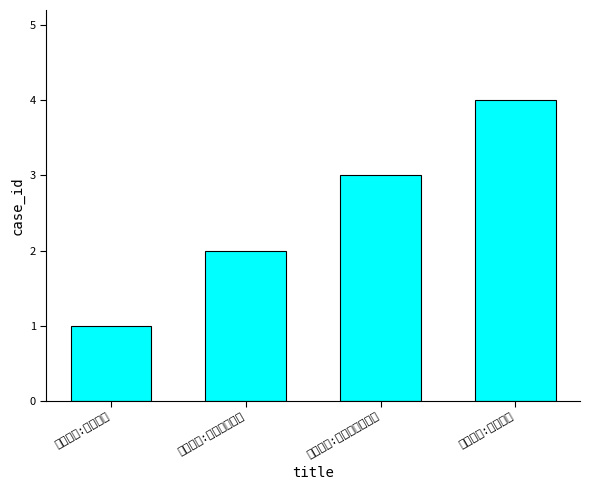

How many values are between 2 and 4?

3